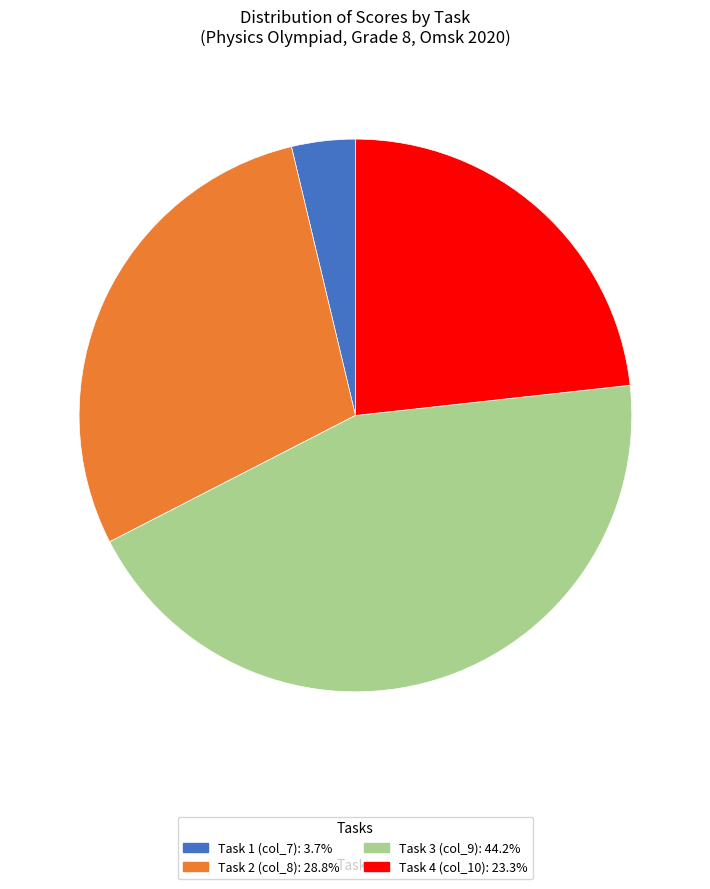

Does any single category account for the majority?

No